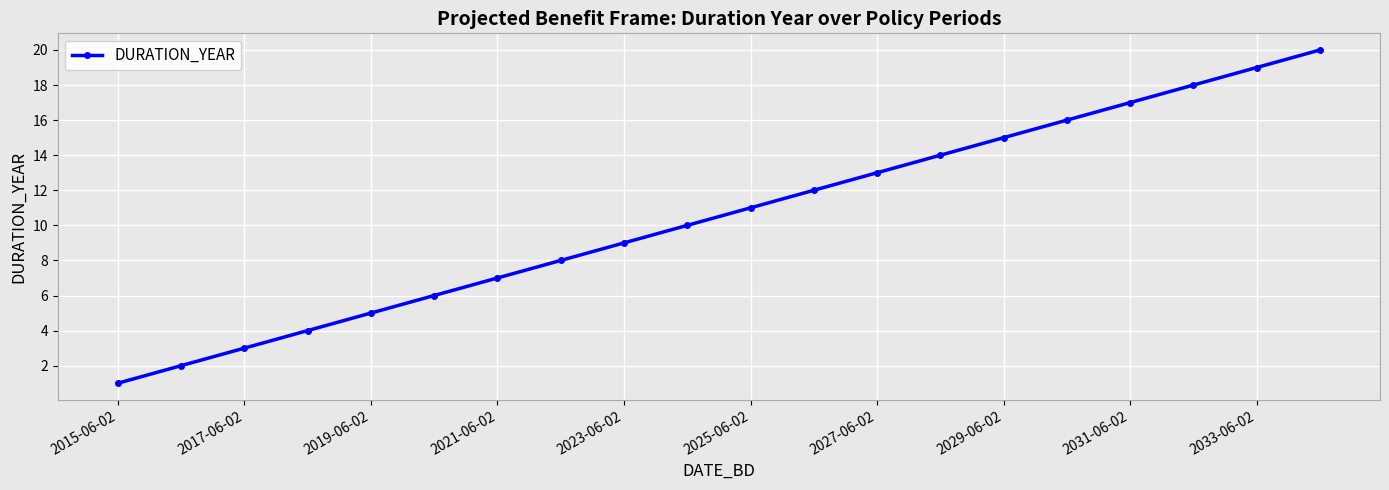

What is the sum of all values?

210